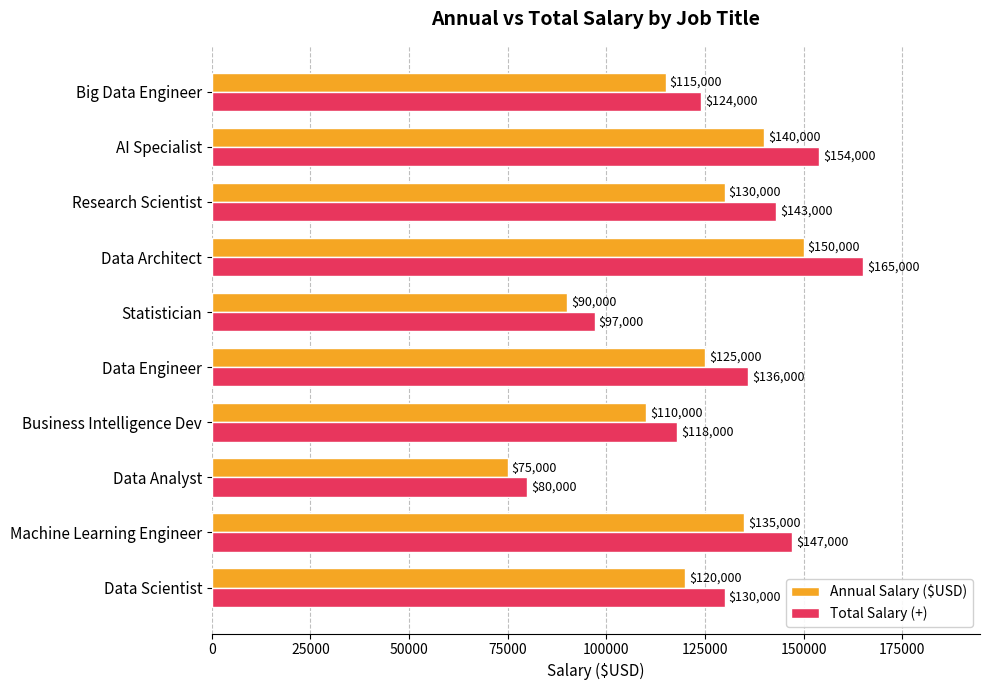

What is the spread (max minus min) of values at Data Architect?

15000